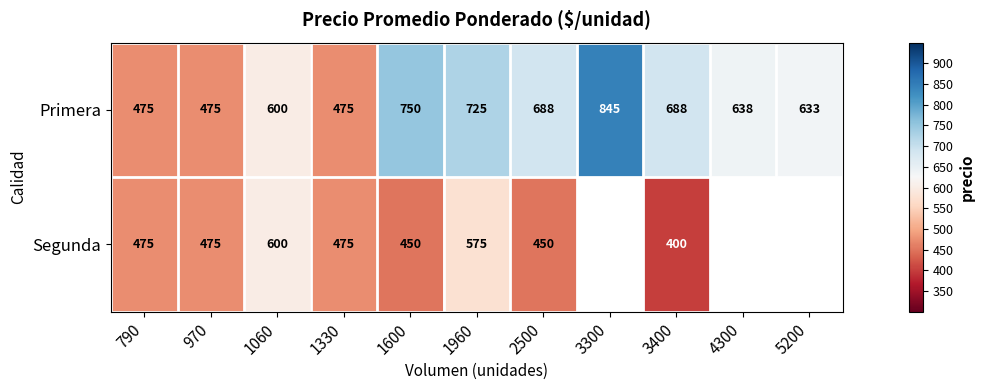

At which label is Primera closest to 660?

4300